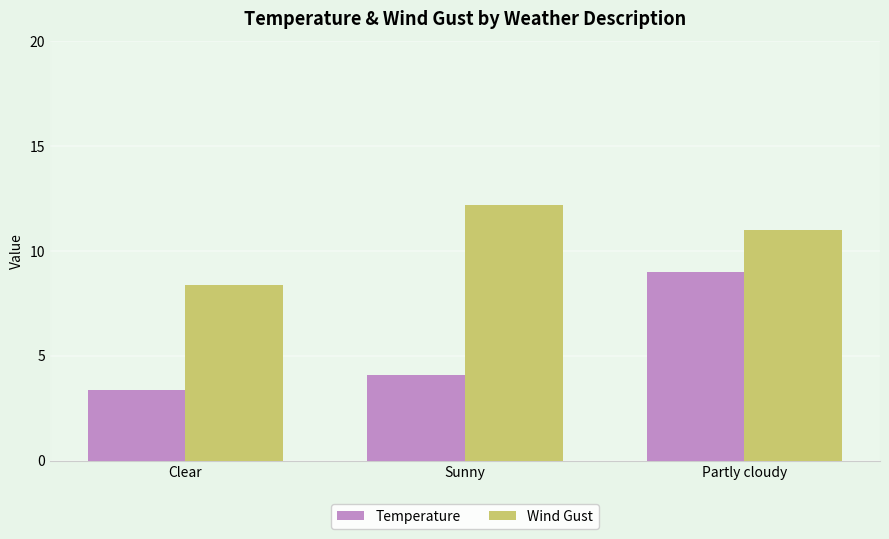

Rank the categories by Wind Gust value from lowest to highest.

Clear, Partly cloudy, Sunny